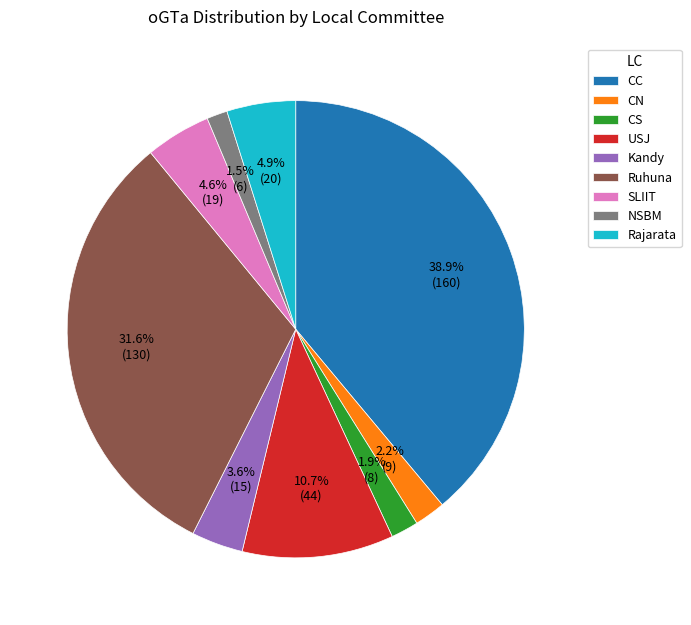

What is the largest slice in the pie chart?

CC